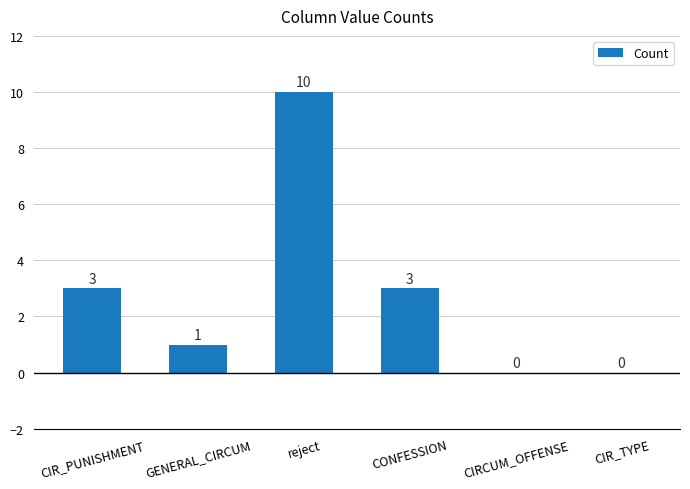

How many positive values are there?

4